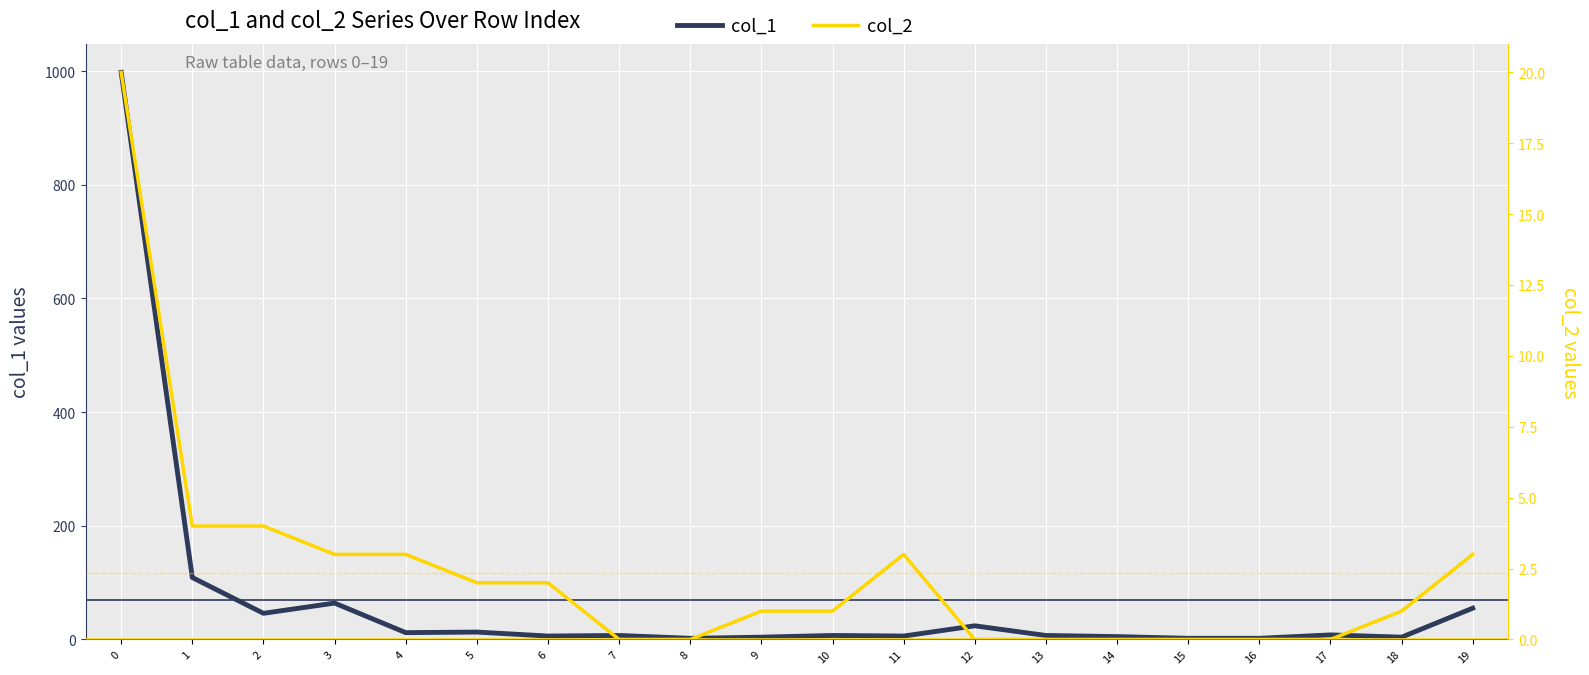

Is the value of col_2 at 11 greater than the value of col_1 at 3?

No